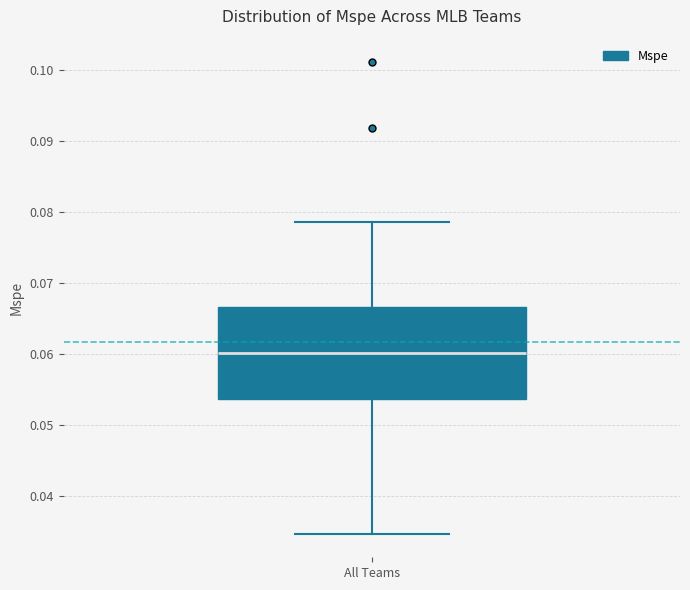

Read this box plot against the y-axis: the position of the median line, the range covered by the box, and the ends of both whiskers. The values are not printed on the chart, so give them approximately, as read against the axis.

median 0.060, box 0.054 to 0.067, whiskers 0.035 to 0.079